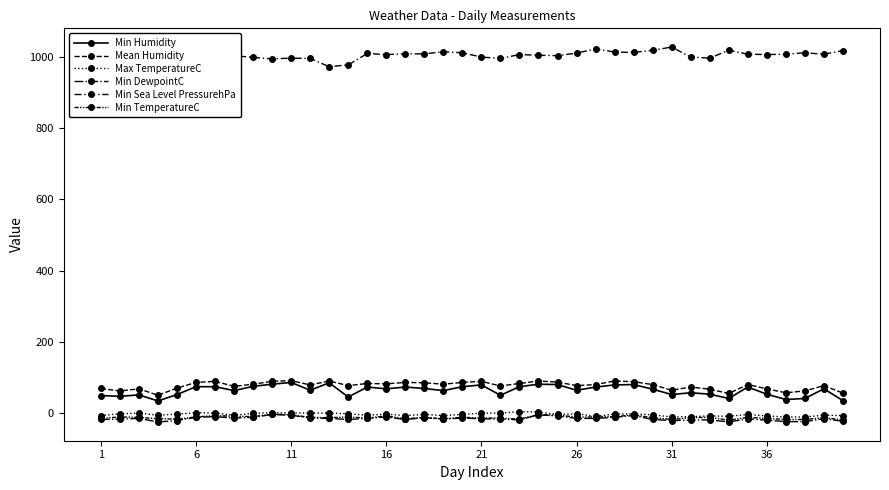

Is this an area chart (filled region under the line)?

No